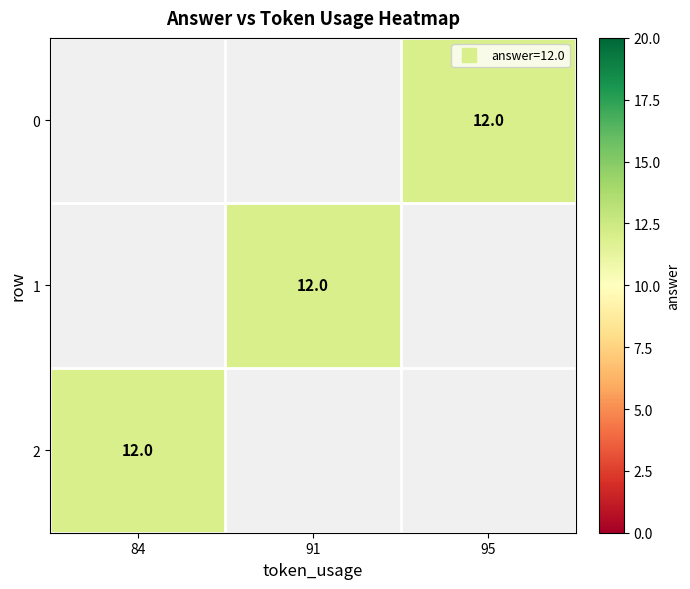

True or false: 1 has a value of 20.0 at 91.

False